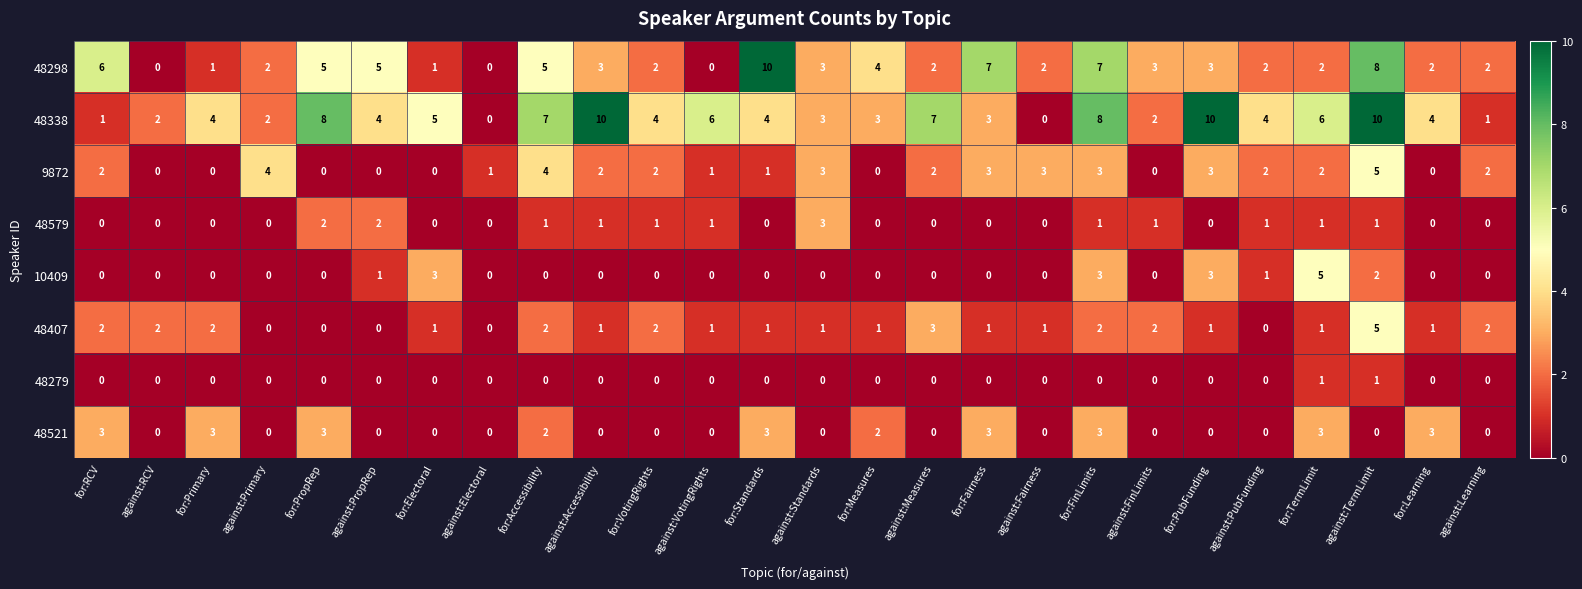

True or false: 48298 has a value of 4 at for:Measures.

True